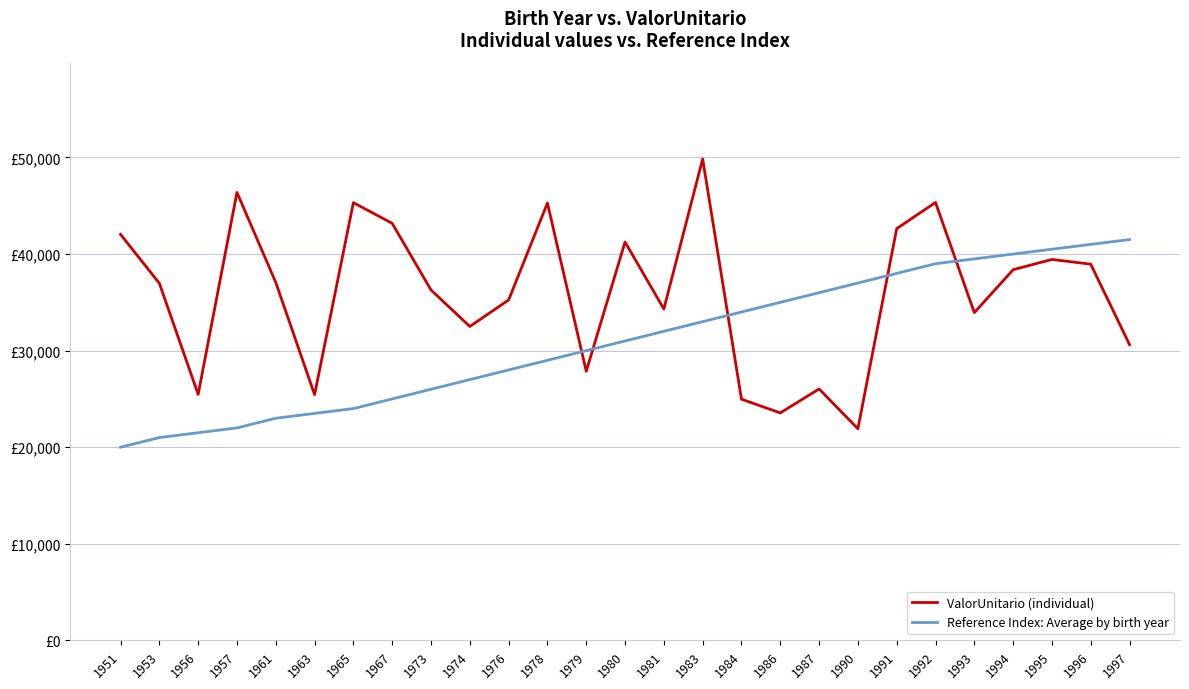

The ValorUnitario (individual) series shows 42037.7 at 1951. True or false?

True